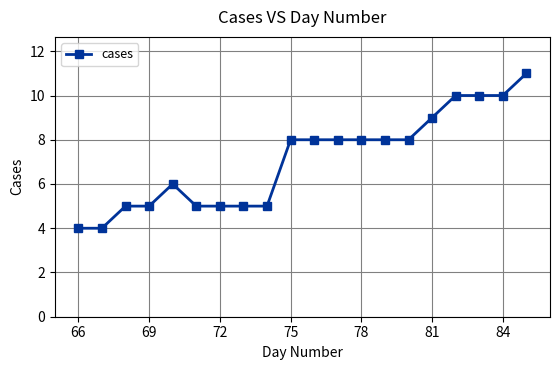

True or false: the data has more than 0 interior local peaks.

True